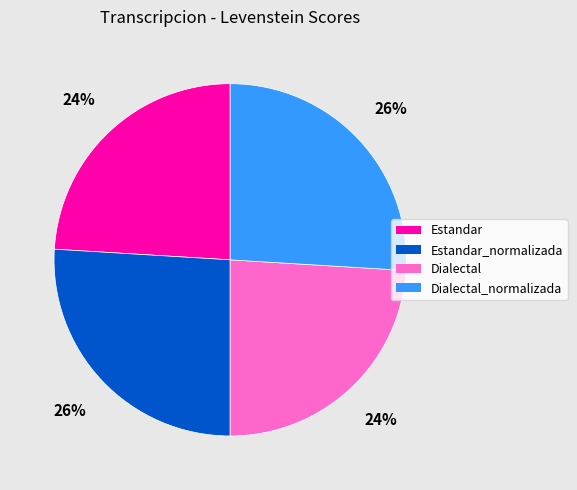

To the nearest percent, what is the average slice percentage?

25%